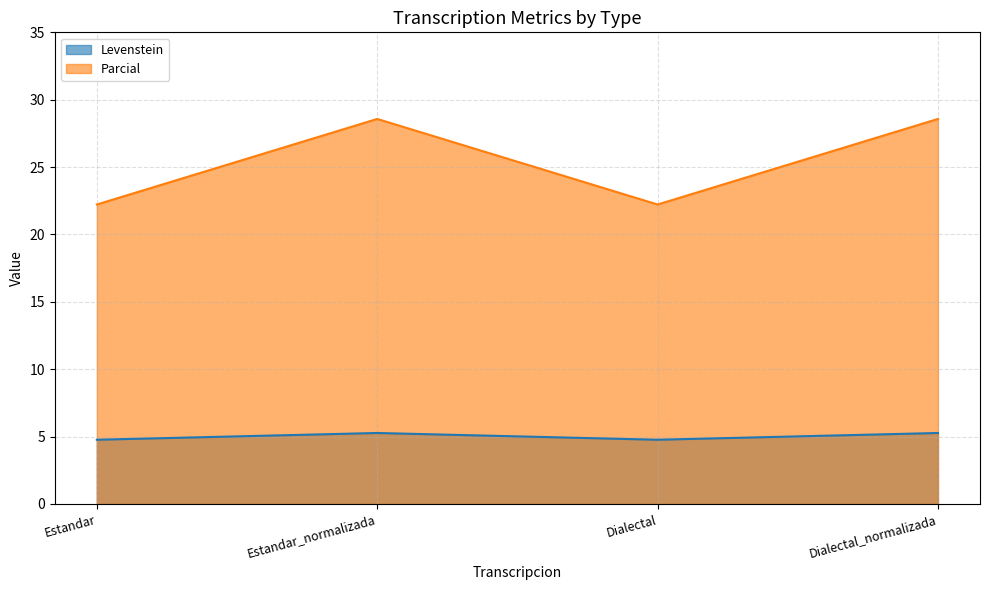

Where is the first local minimum for Parcial?

Dialectal